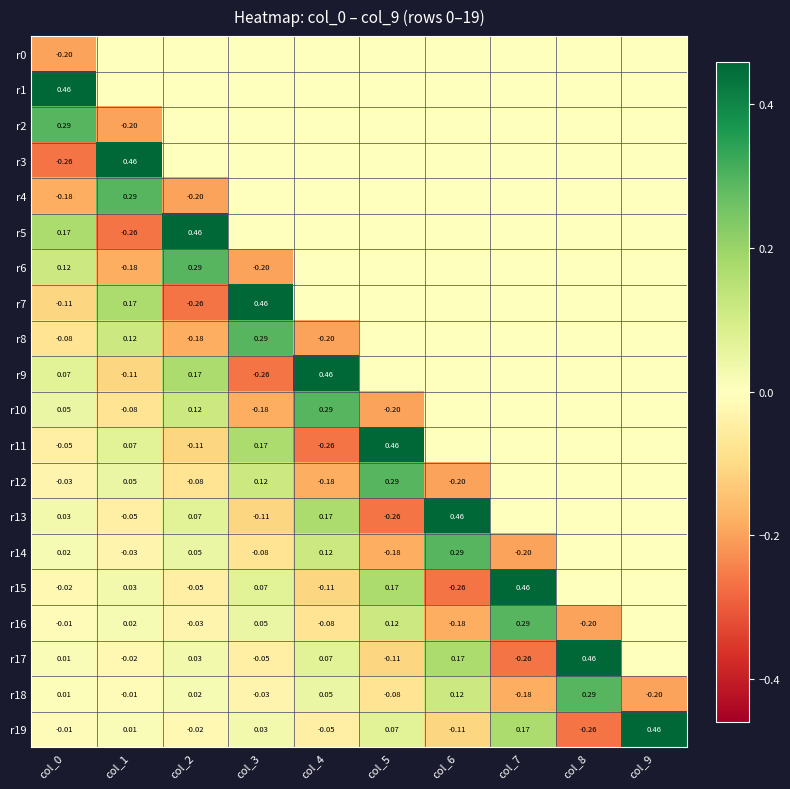

Is the value of r4 at col_1 greater than the value of r5 at col_2?

No